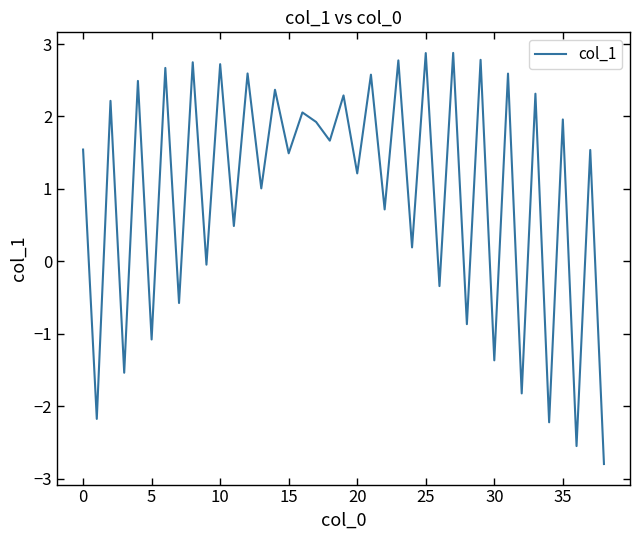

What is the maximum value shown in the chart?

2.9